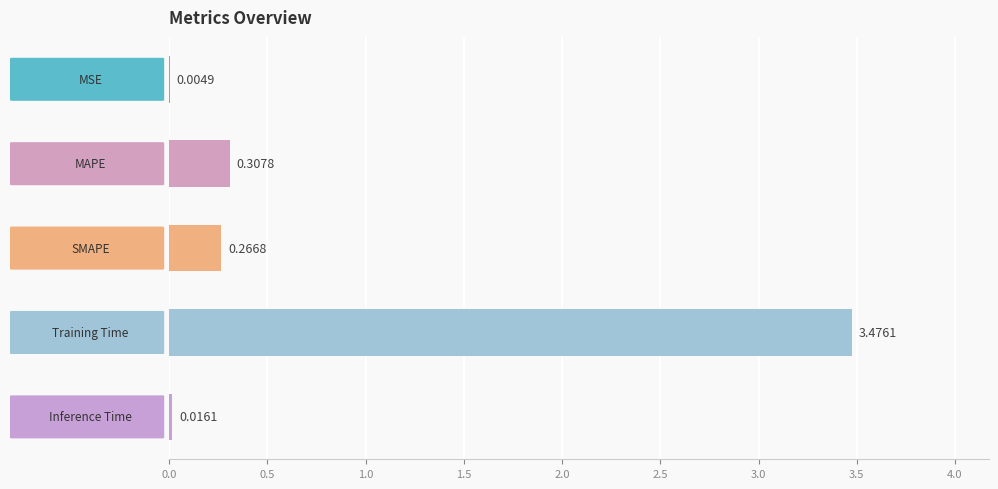

What is the sum of all values?

4.1